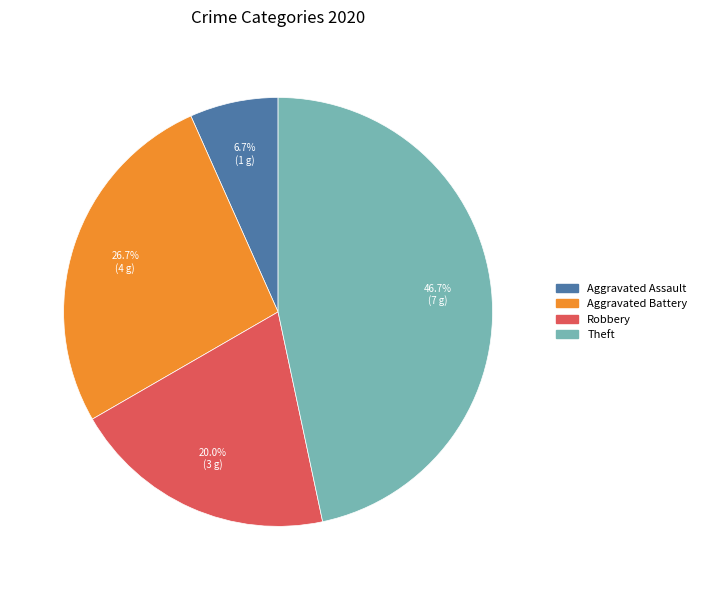

Is there any slice that represents more than half of the pie?

No